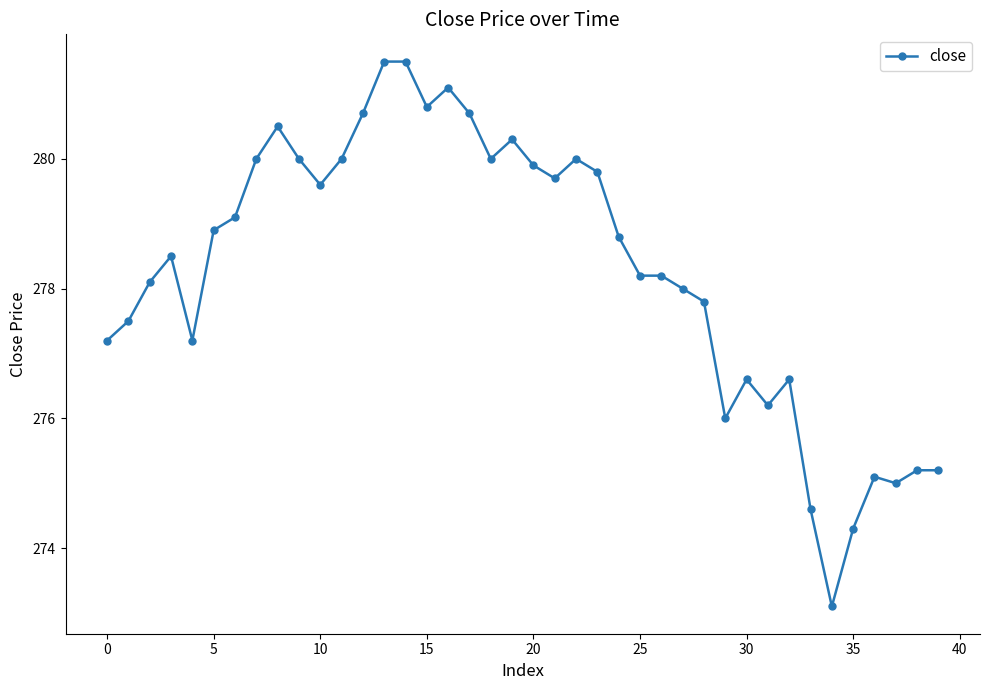

What is the value of the 15th point from the left?

281.5